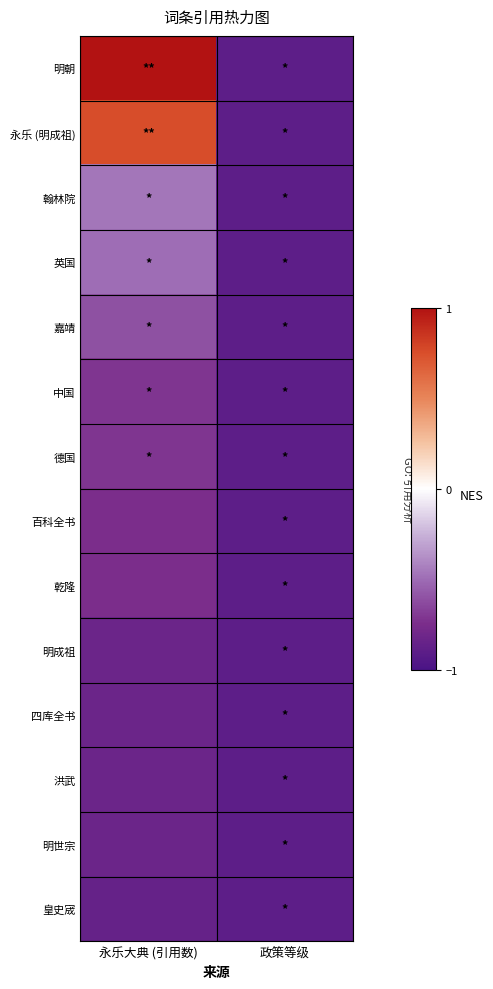

Rank the series by their maximum value, from lowest to highest.

皇史宬, 明成祖, 四库全书, 洪武, 明世宗, 百科全书, 乾隆, 中国, 德国, 嘉靖, 英国, 翰林院, 永乐 (明成祖), 明朝